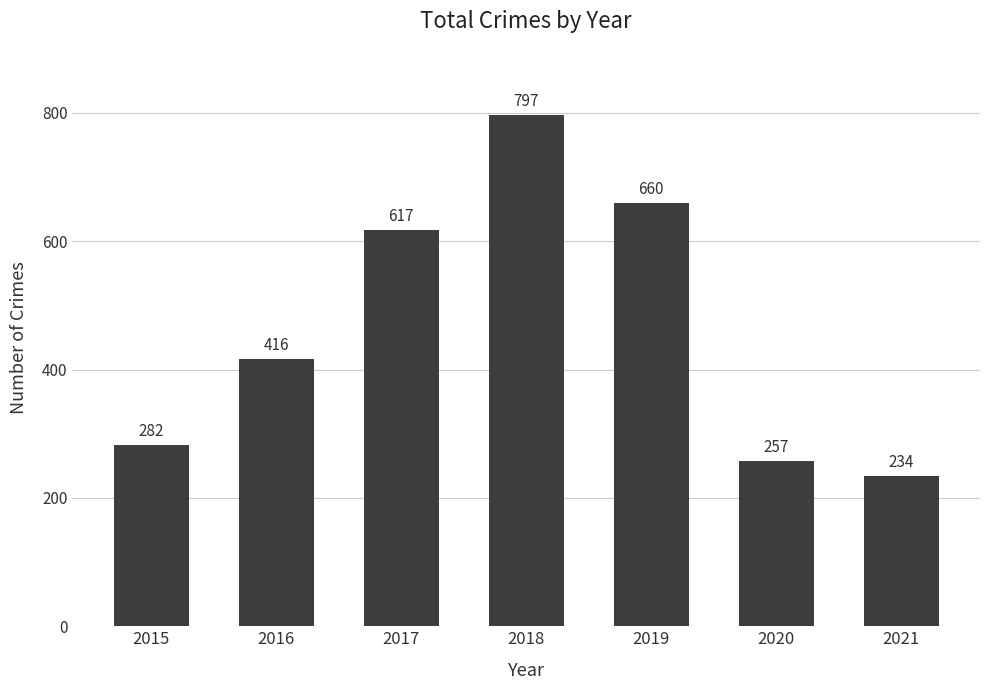

How many distinct data groups are displayed?

1